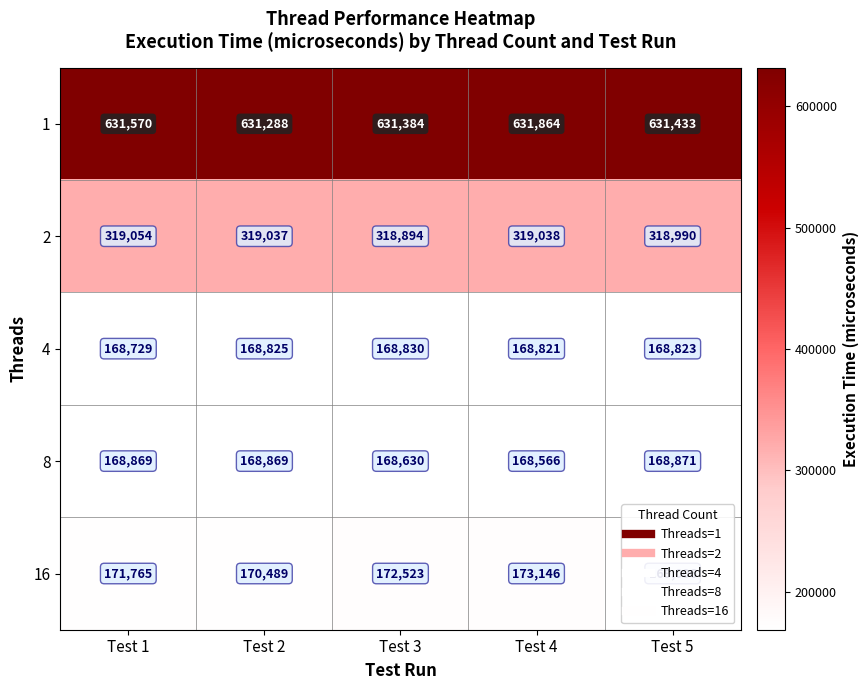

Rank the series at Test 2 from highest to lowest value.

1, 2, 16, 8, 4